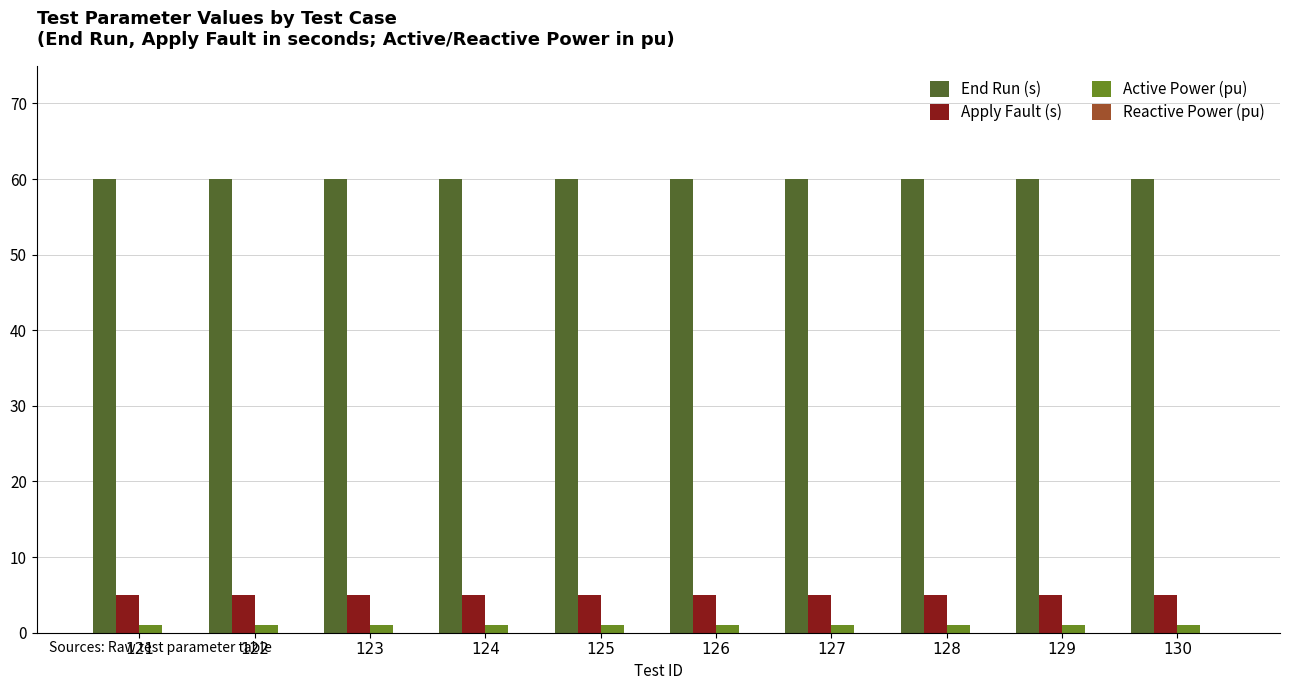

Which series has the largest total across all categories?

End Run (s)